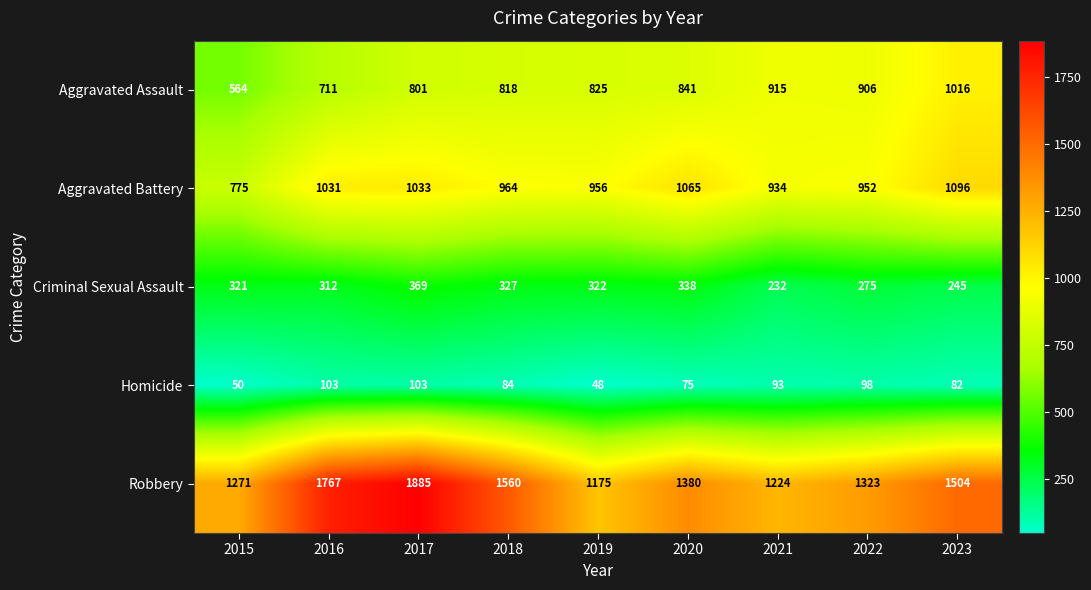

What is the minimum value shown in the chart?

48